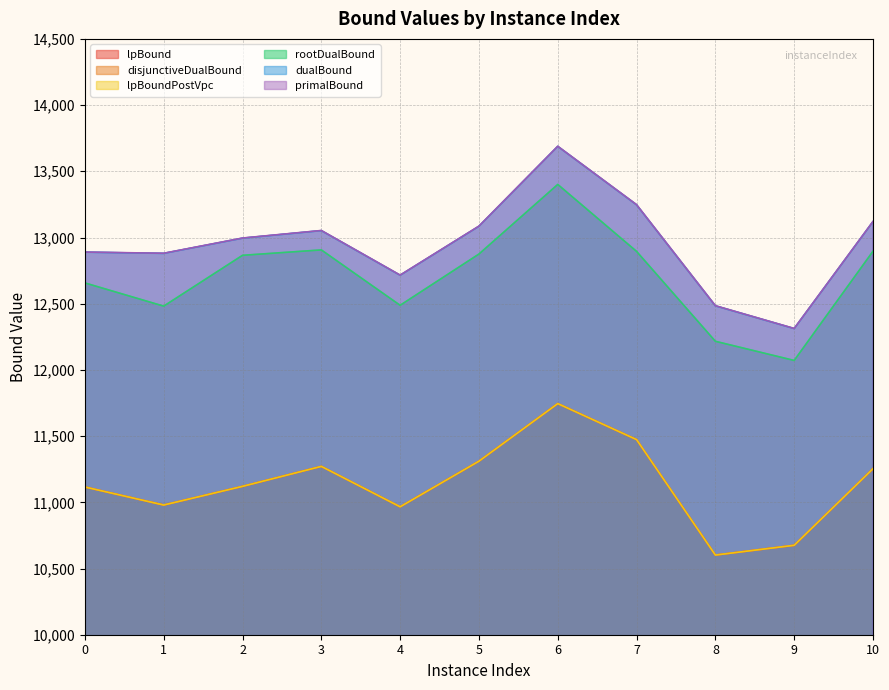

The lpBound series shows 11271.4 at 3. True or false?

True